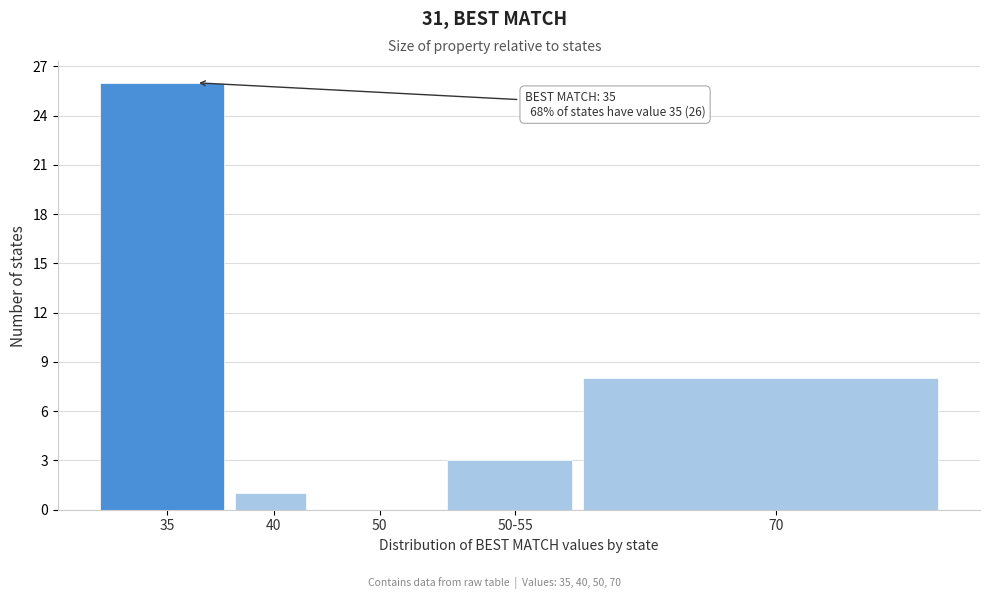

Reading right to left, transcribe all the data shown in this chart.

70=8	50-55=3	50=0	40=1	35=26